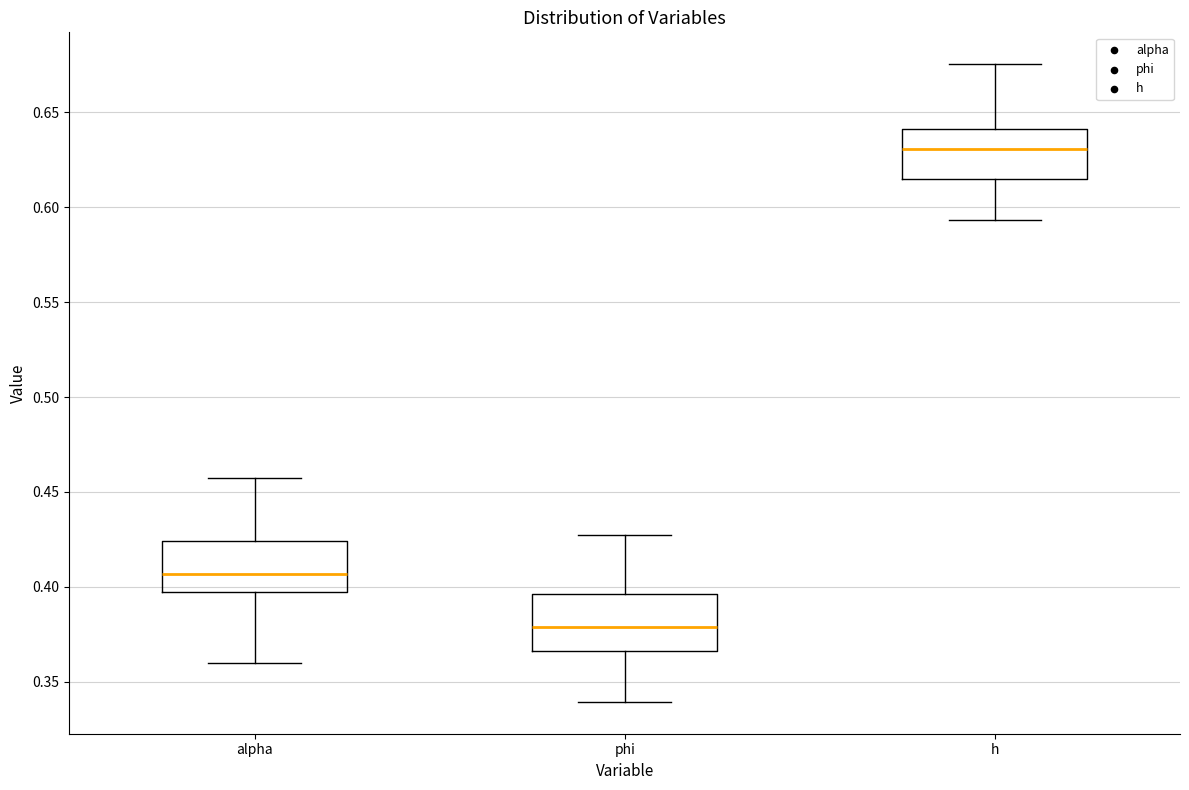

Which box has the lowest median line?

phi